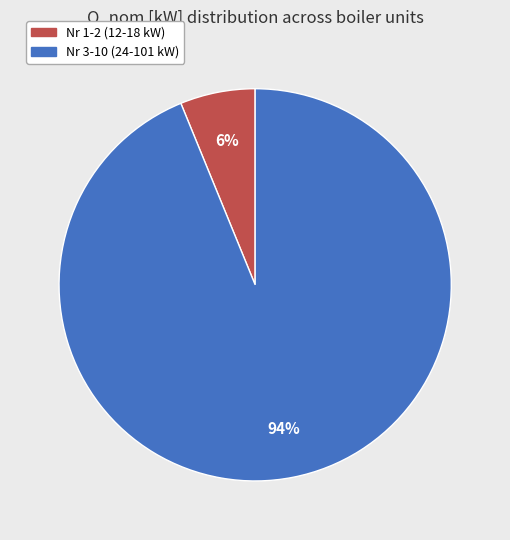

Rank the categories by value from lowest to highest.

Nr 1-2 (12-18 kW), Nr 3-10 (24-101 kW)